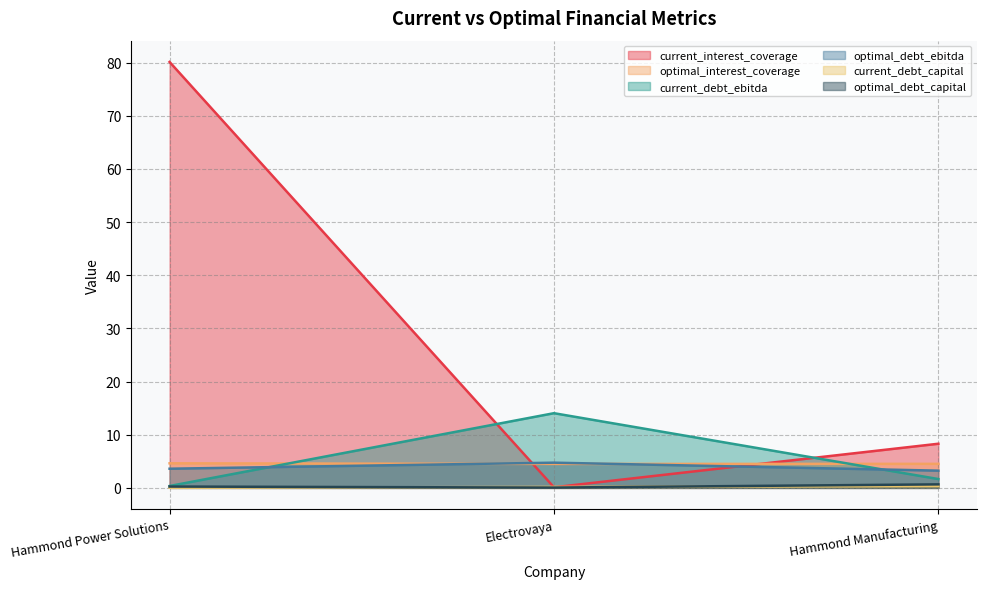

What is the difference between the second highest and minimum values in the optimal_debt_capital series?

0.2